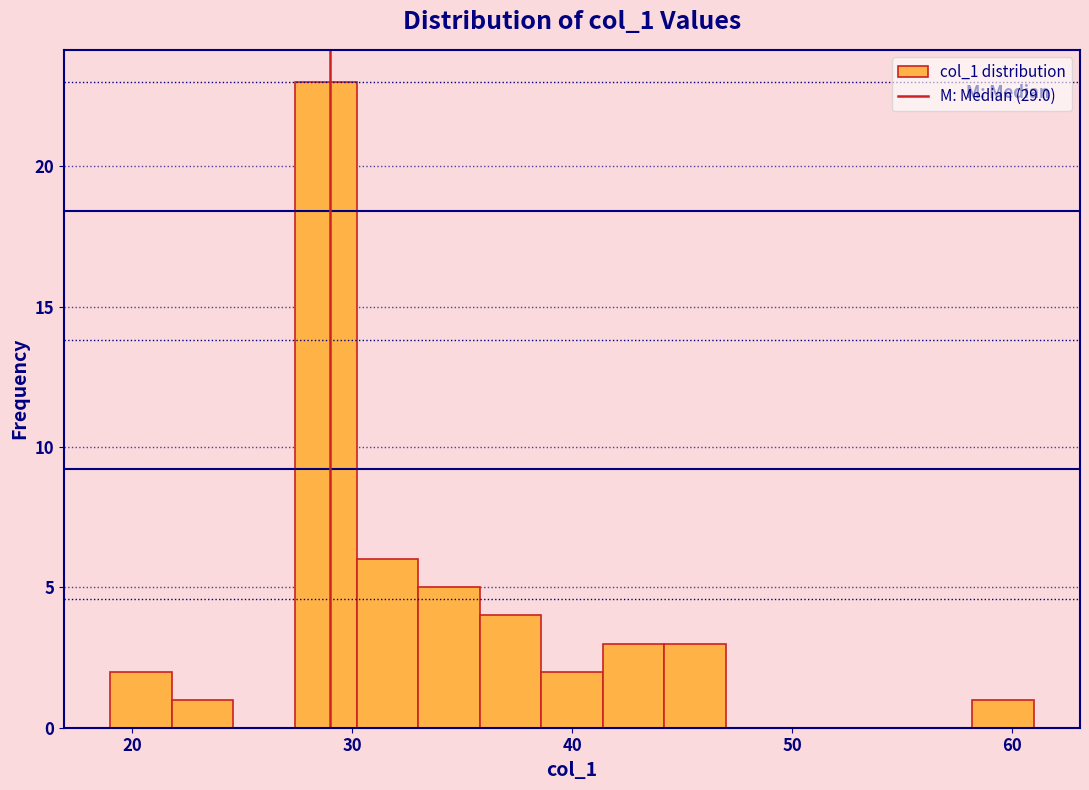

Around what value on the x-axis is the tallest bar? Give the approximate position of its centre, as read against the axis.

29